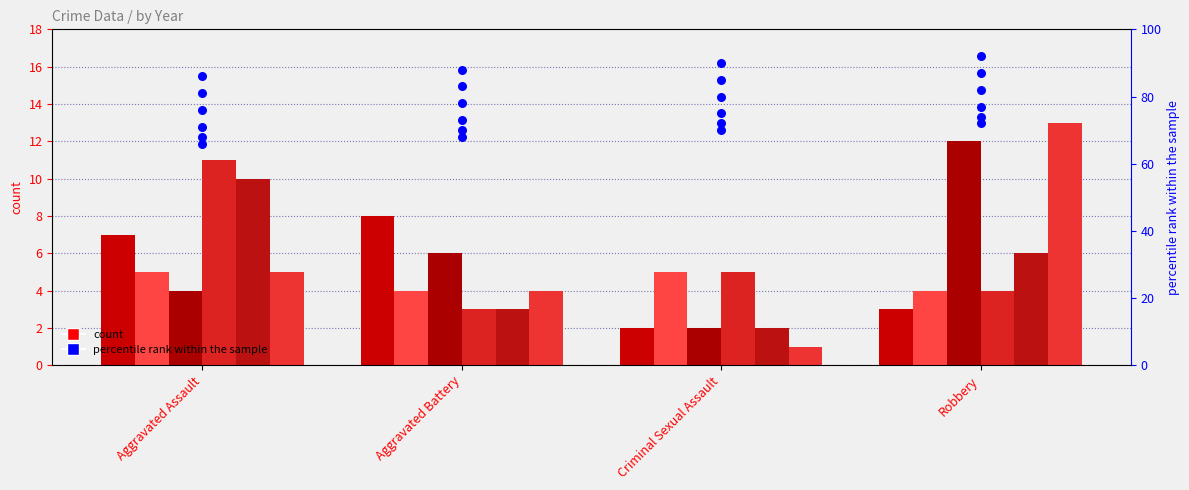

Approximately how many times larger is the value at Criminal Sexual Assault compared to Robbery?

1.0